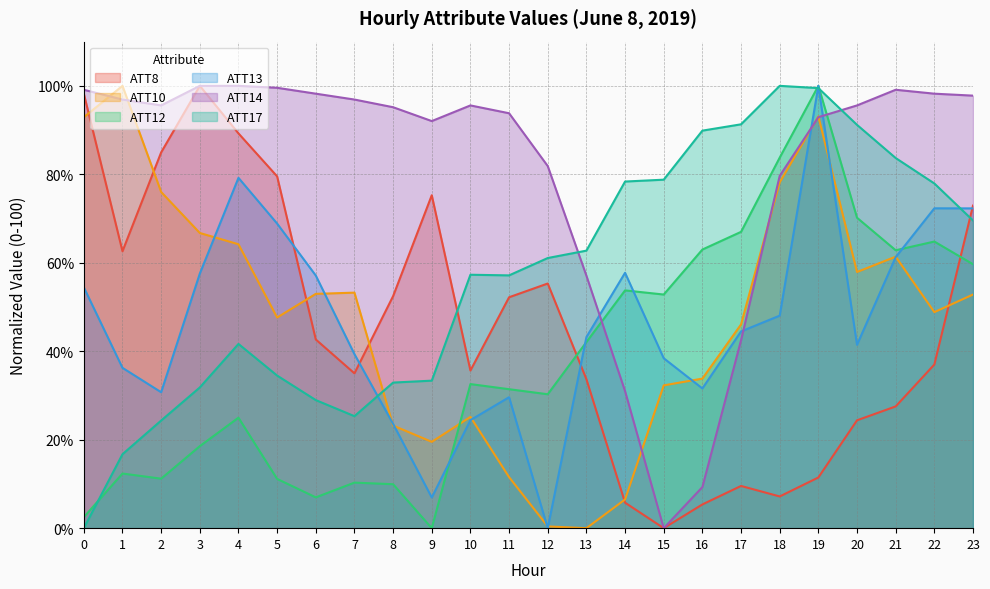

How many lines are shown in the chart?

6